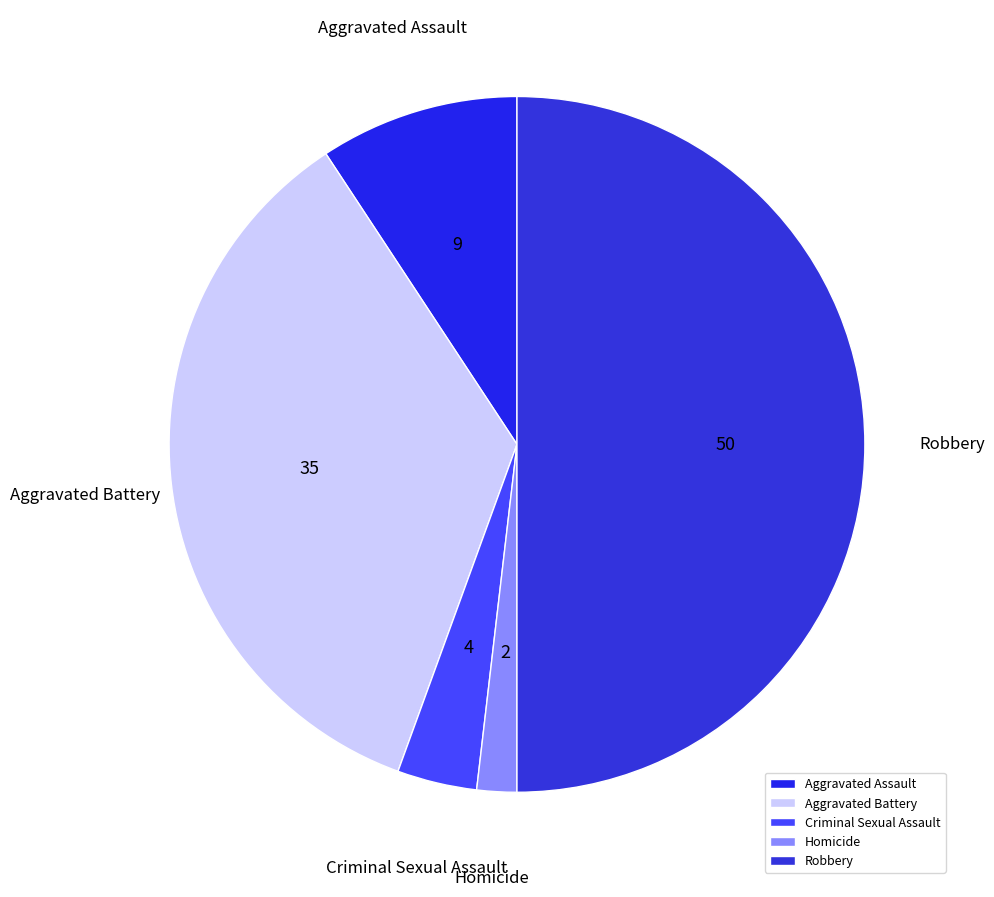

Between Criminal Sexual Assault and Aggravated Battery, which is larger?

Aggravated Battery